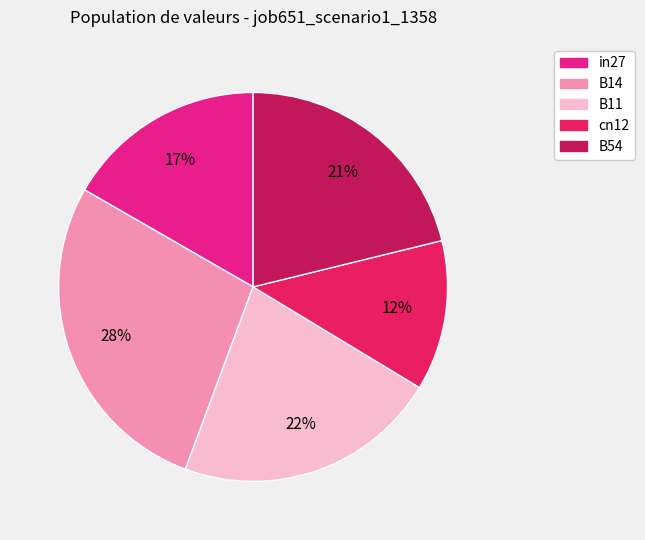

Does B11 represent more than half of the total?

No